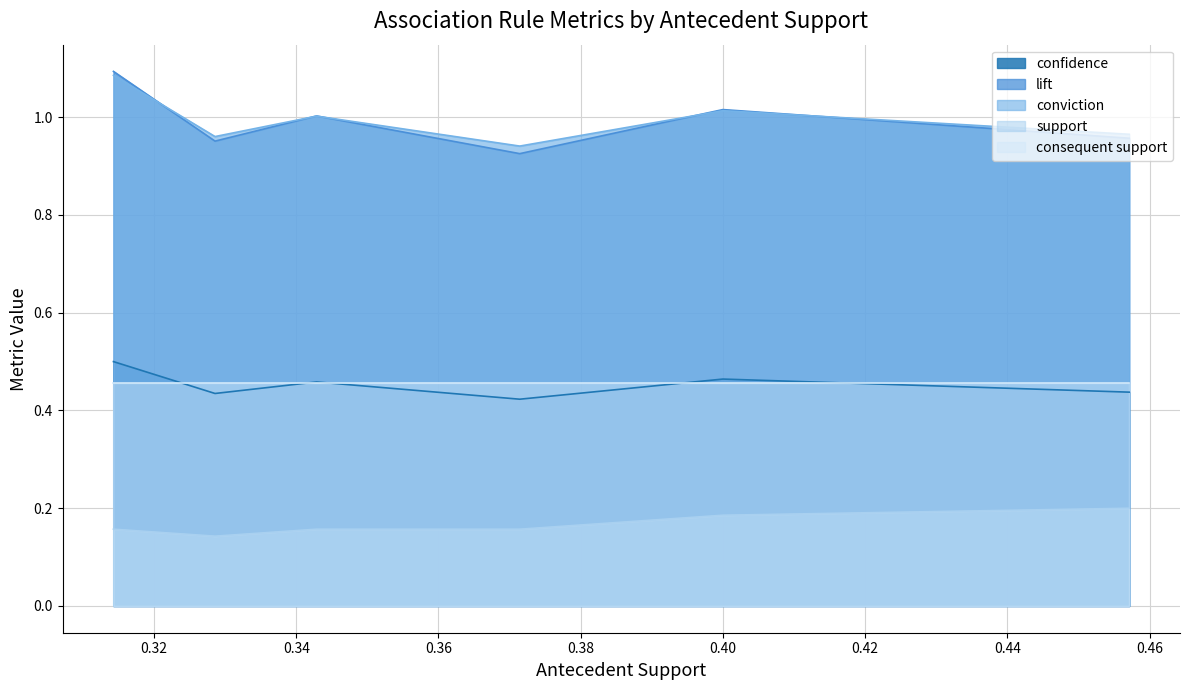

True or false: consequent support and conviction intersect in this chart.

False